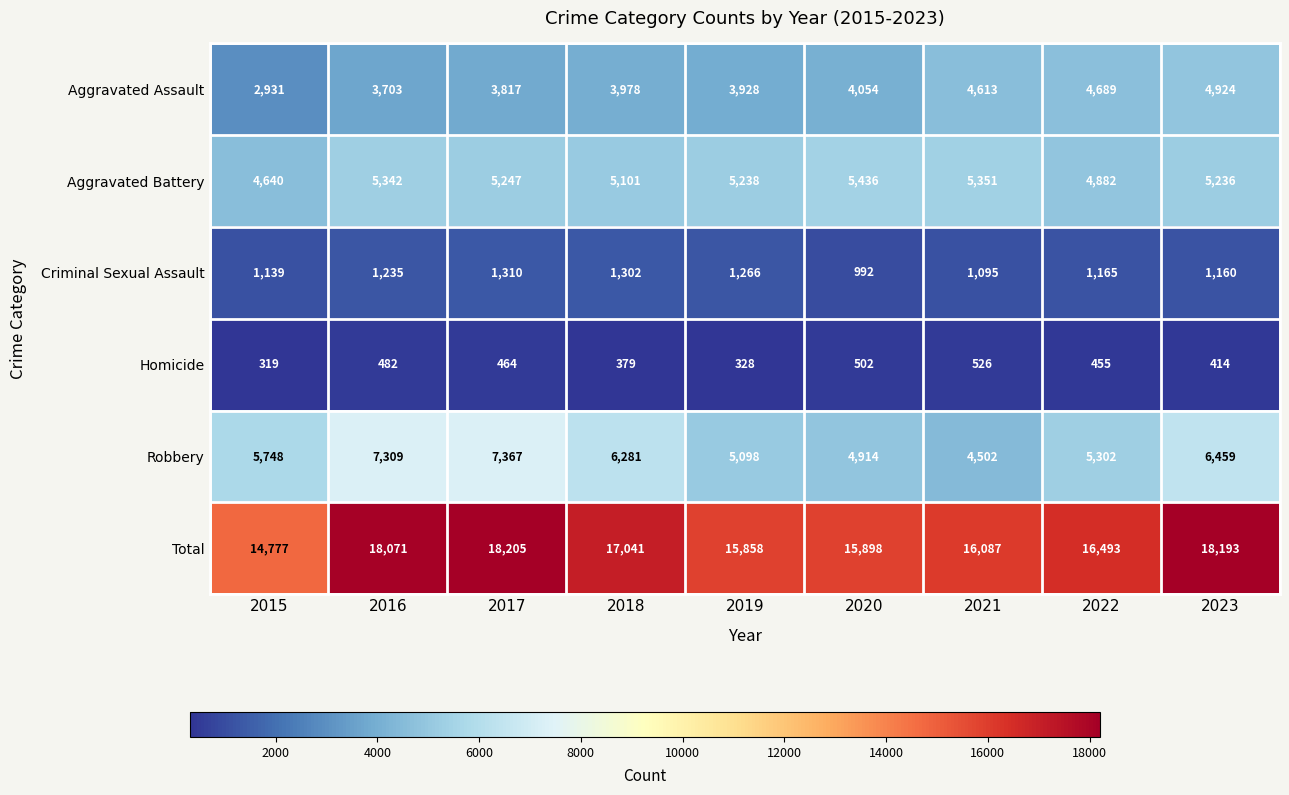

At which category does the chart reach its peak across all series?

2017